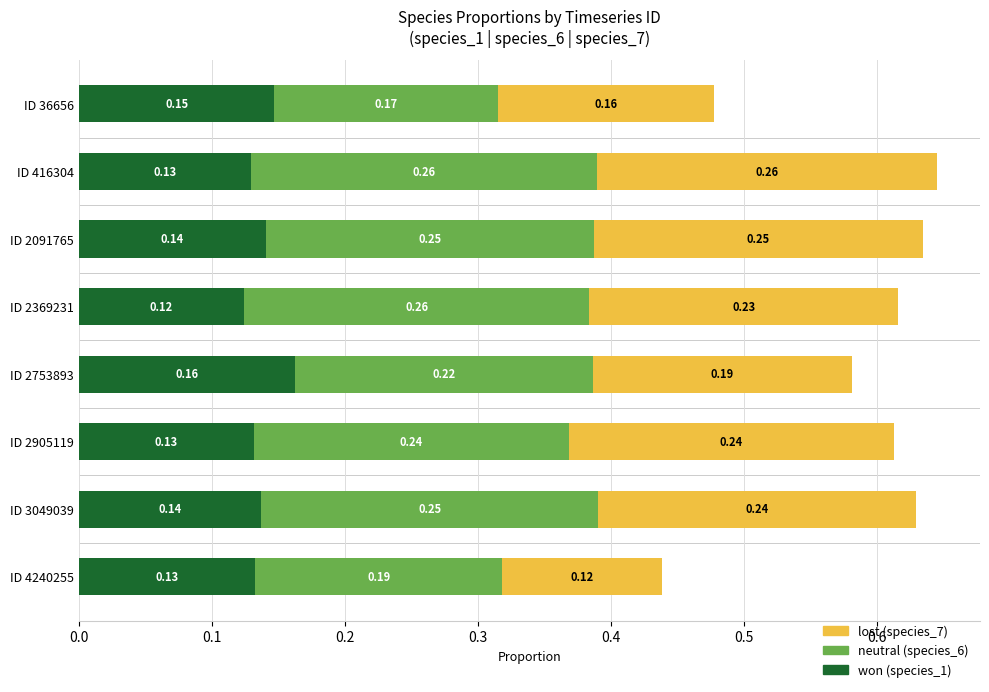

What is the total value across all series at ID 2905119?

0.6